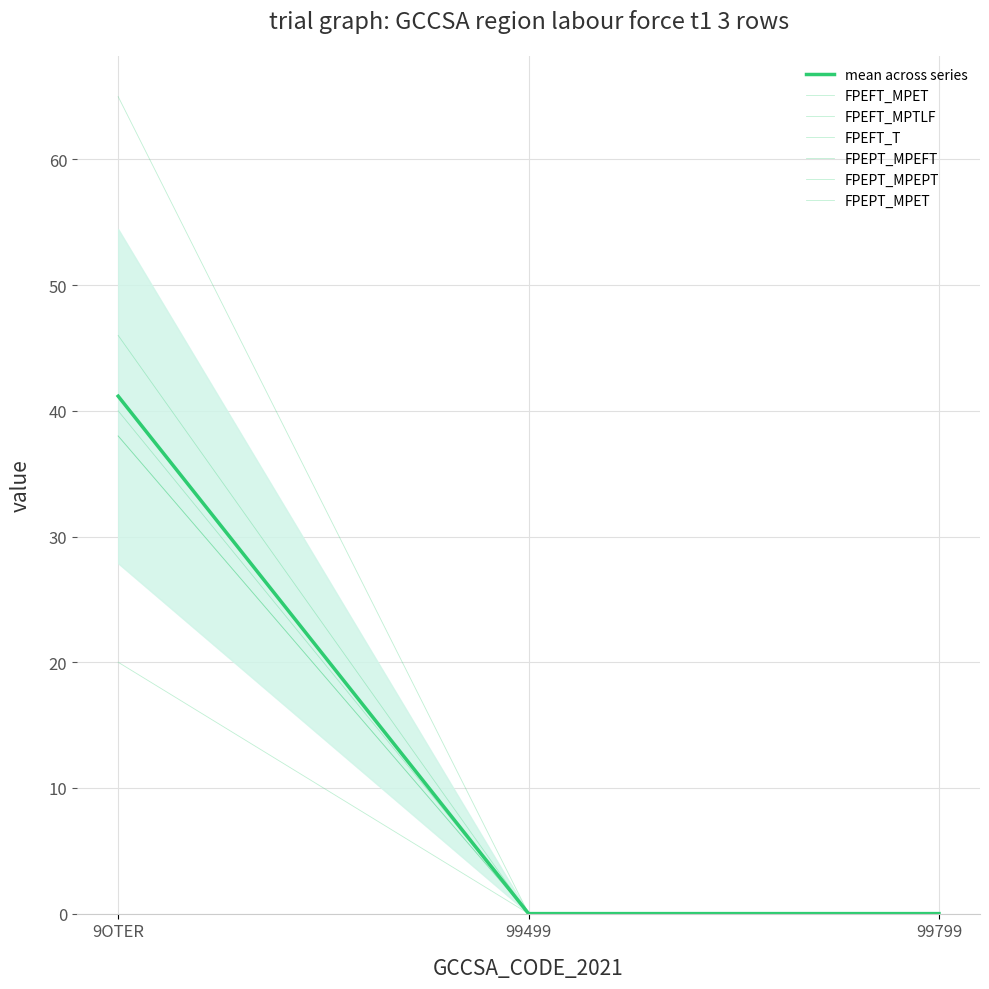

Does the chart display data point markers on the line(s)?

No